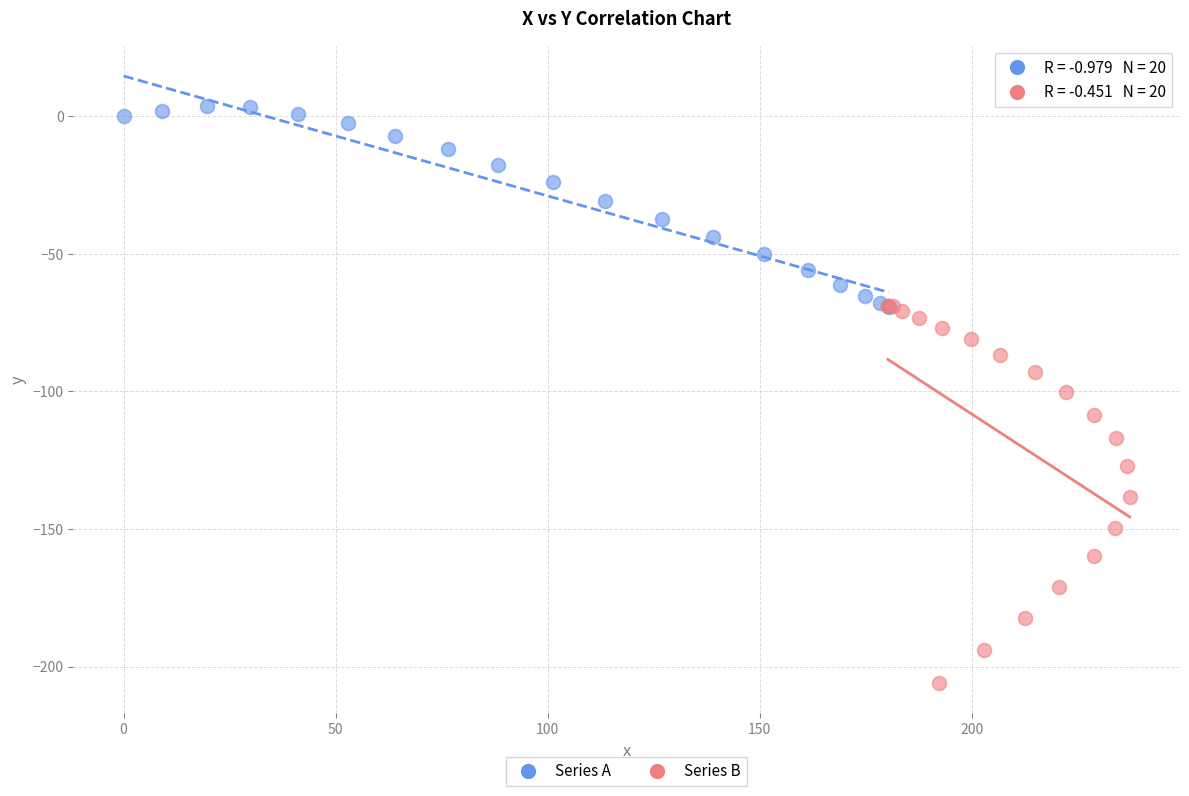

Which series contains the highest Y value?

Series A